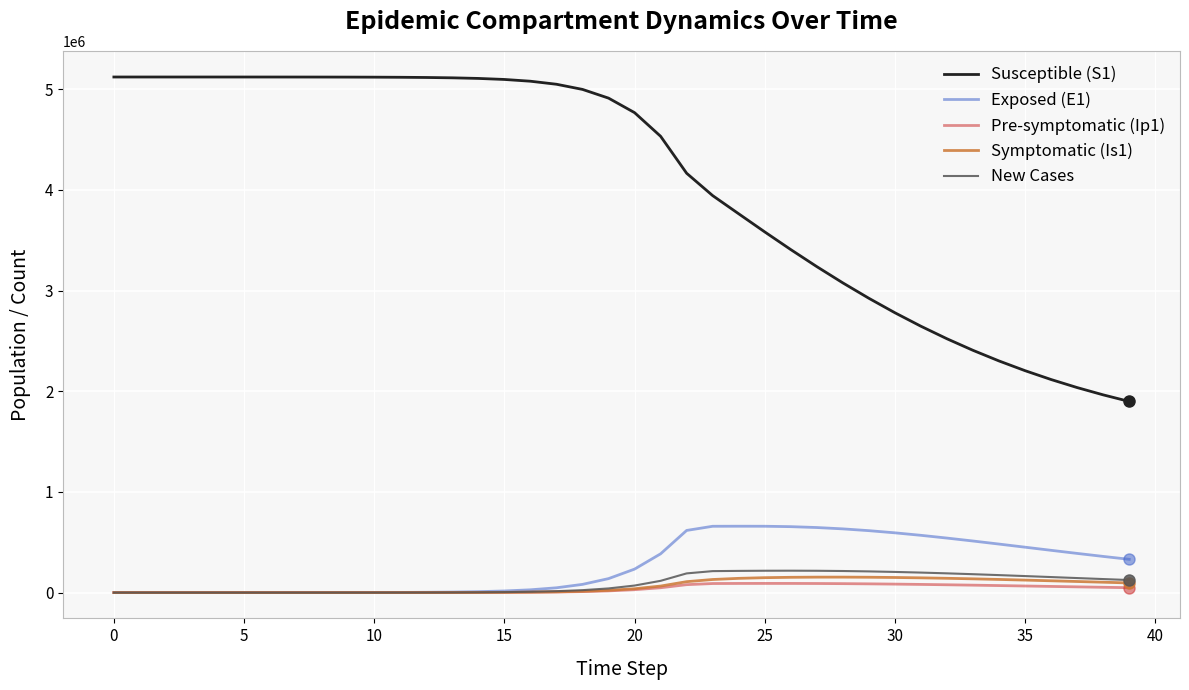

Which series has the largest range (max minus min)?

Susceptible (S1)